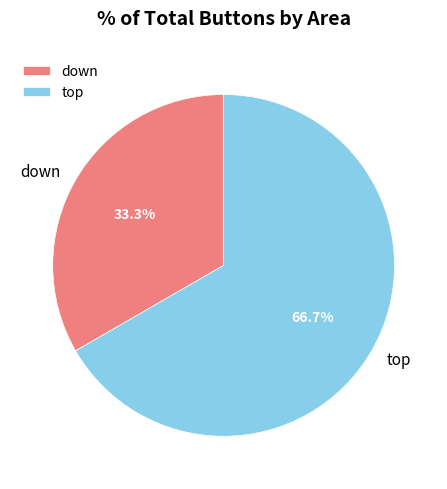

What is the largest slice in the pie chart?

top